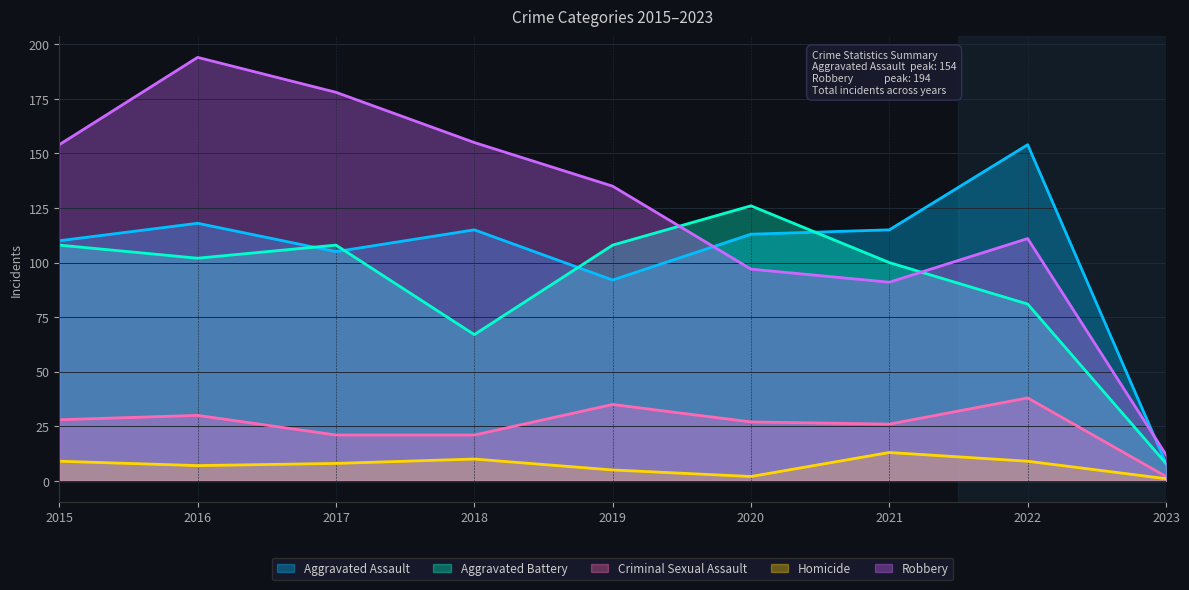

Which series has the largest total across all categories?

Robbery